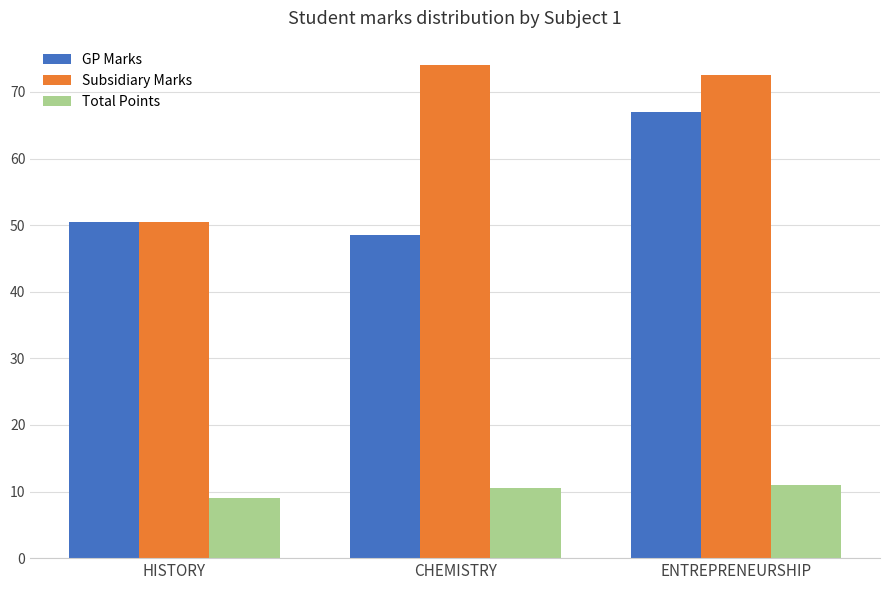

Where does the GP Marks series first go above 50?

HISTORY